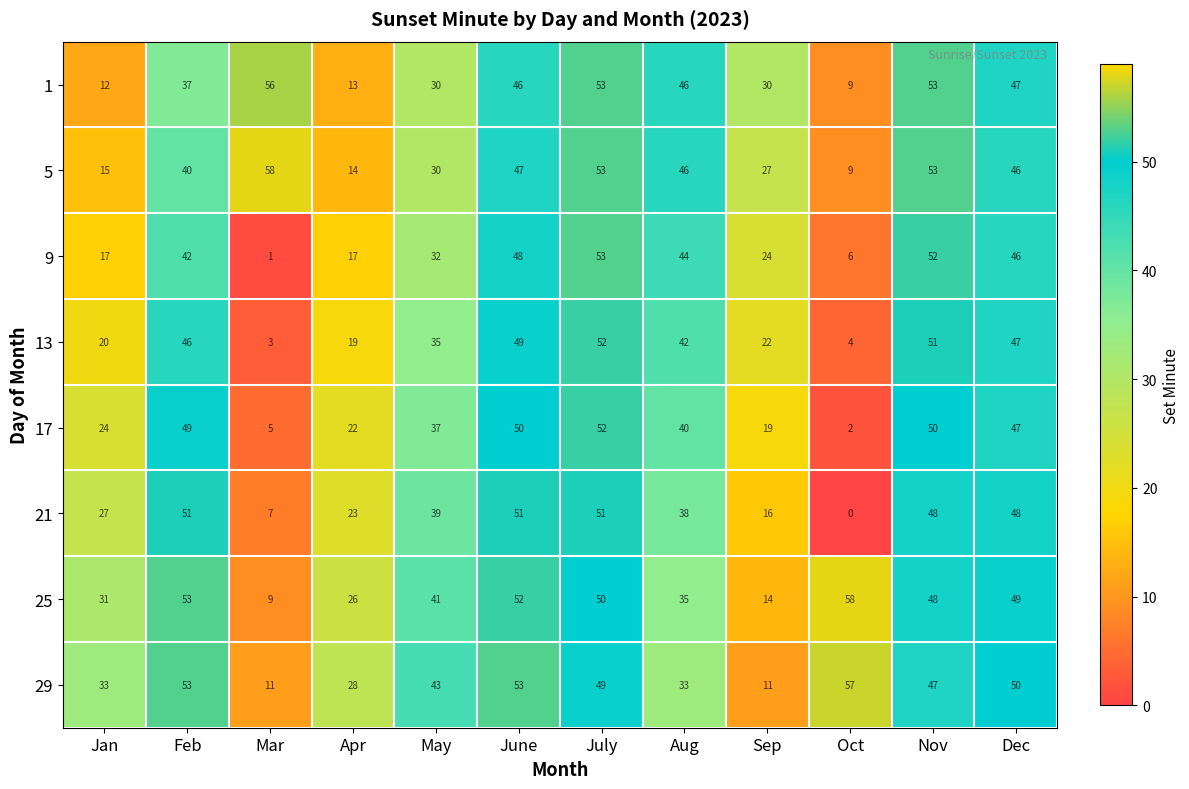

Which series has the widest spread of values?

9